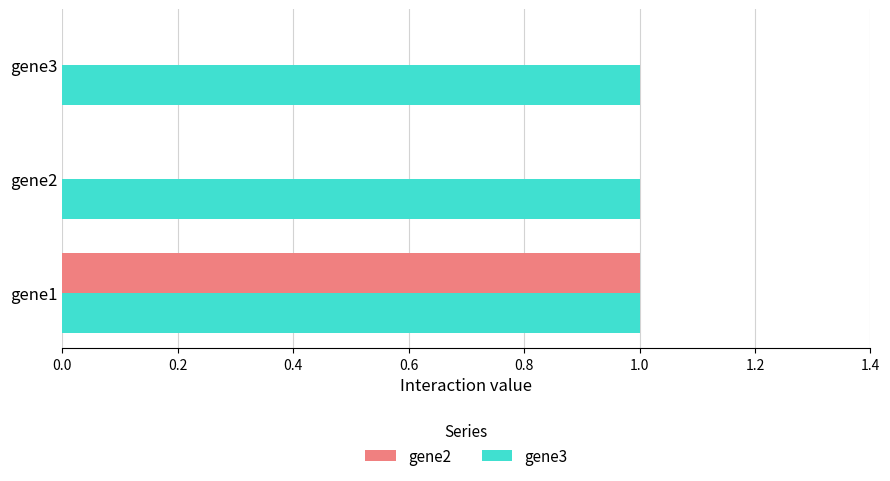

Count the number of categories in the chart.

3